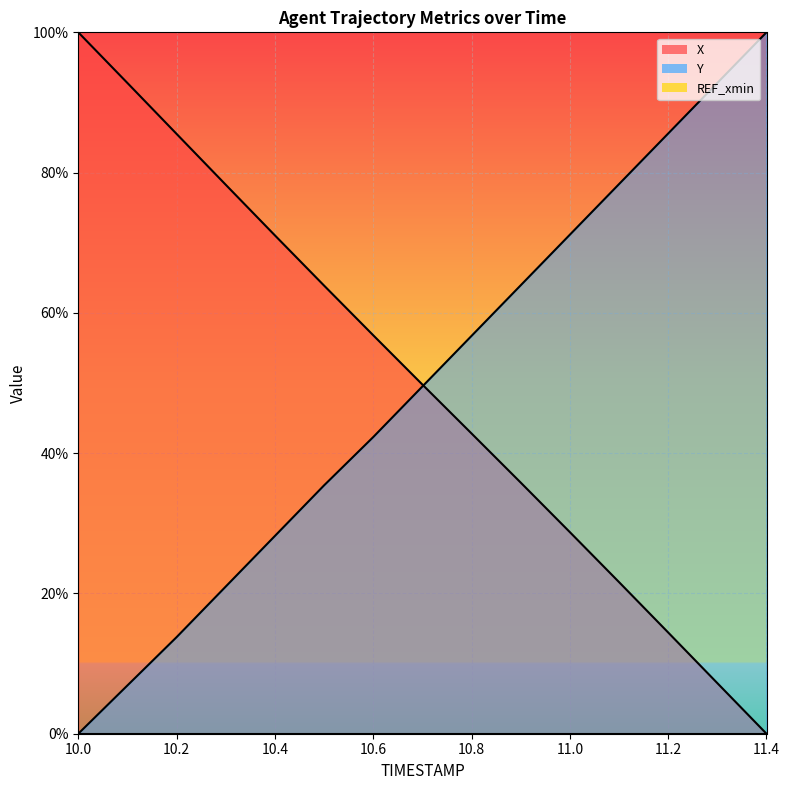

At how many categories does at least one series exceed 38?

15